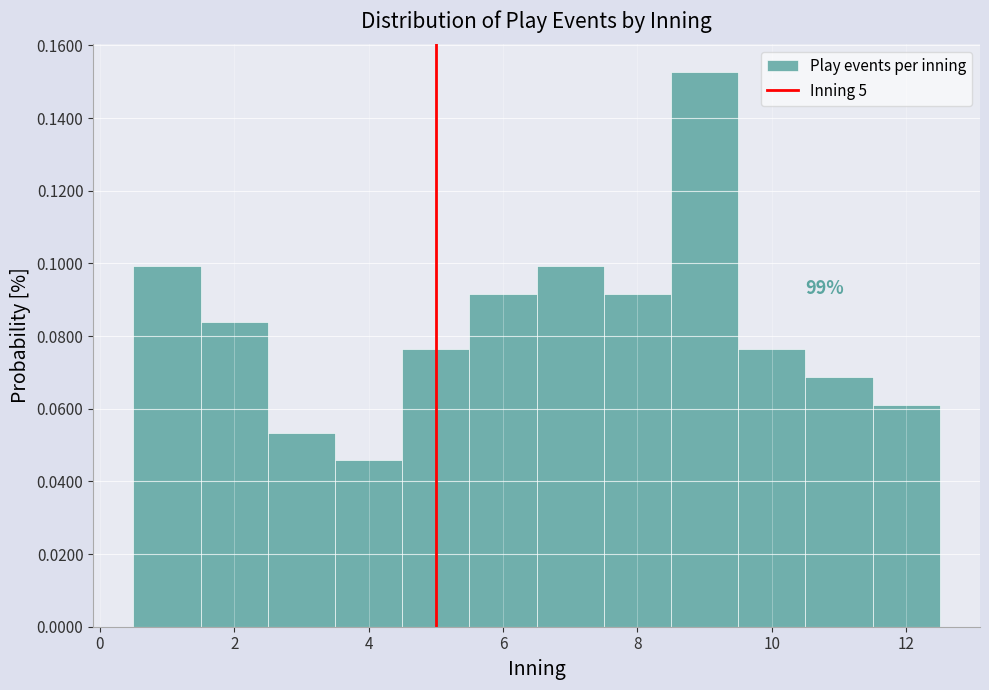

Over which range of the x-axis is the bar tallest?

8.5 to 9.5